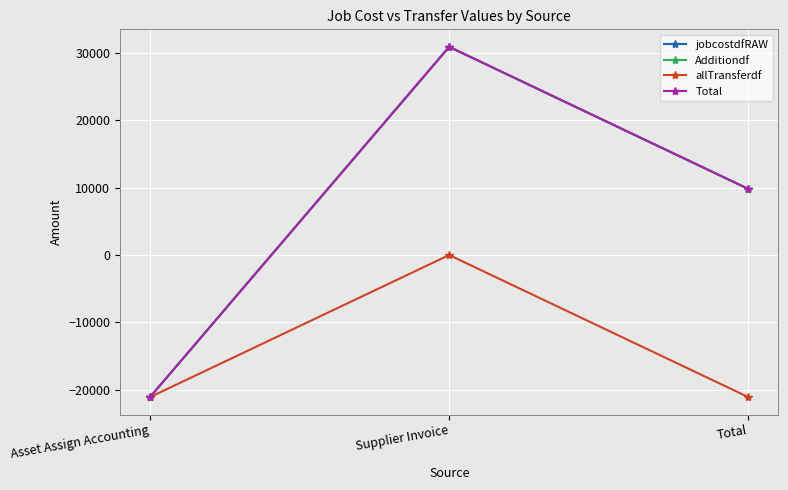

Reading left to right, what are all the values shown in this chart?

jobcostdfRAW: Asset Assign Accounting=-21061.9	Supplier Invoice=30860.6	Total=9798.6
Additiondf: Asset Assign Accounting=-21061.9	Supplier Invoice=30860.6	Total=9798.6
allTransferdf: Asset Assign Accounting=-21061.9	Supplier Invoice=0.0	Total=-21061.9
Total: Asset Assign Accounting=-21061.9	Supplier Invoice=30860.6	Total=9798.6